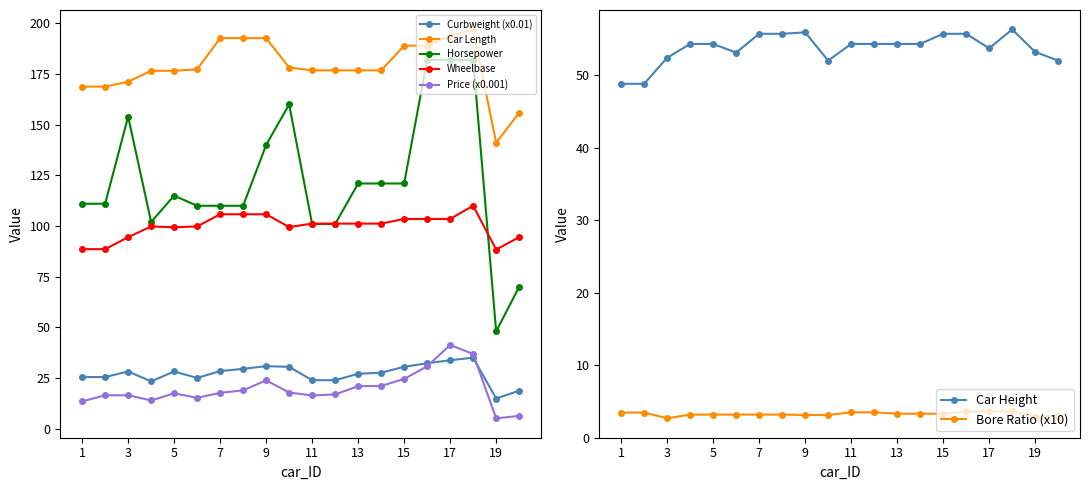

What is the sum of all carlength values?

3568.6